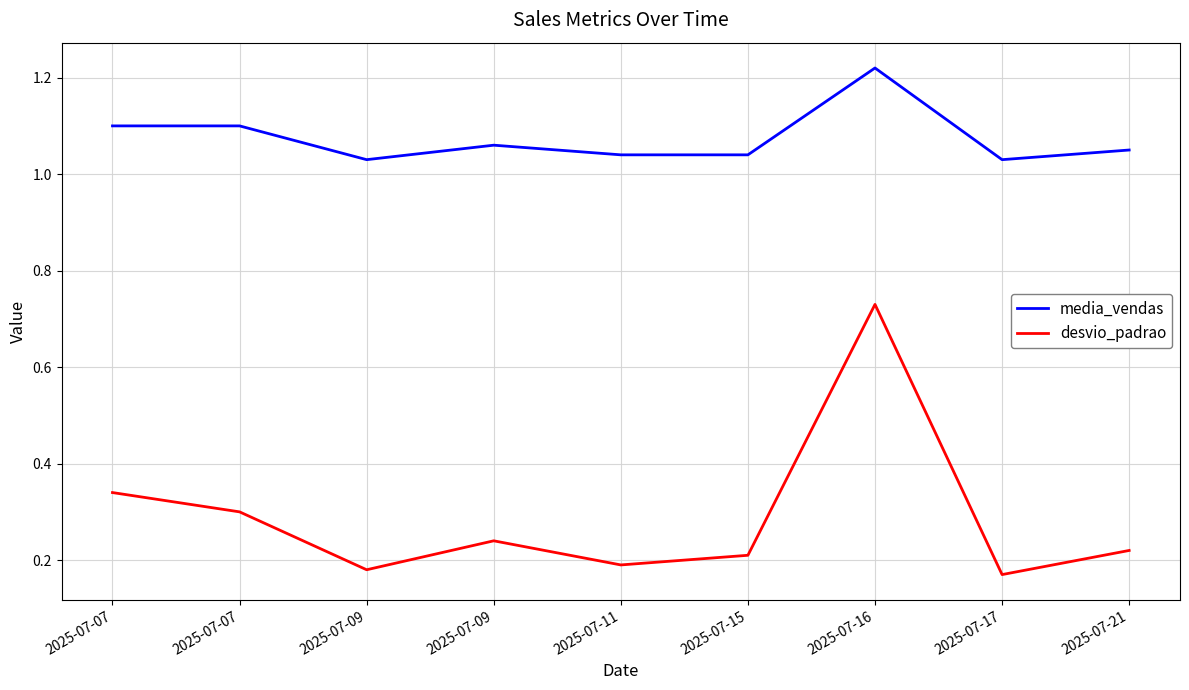

True or false: media_vendas has more than 1 interior local peaks.

True